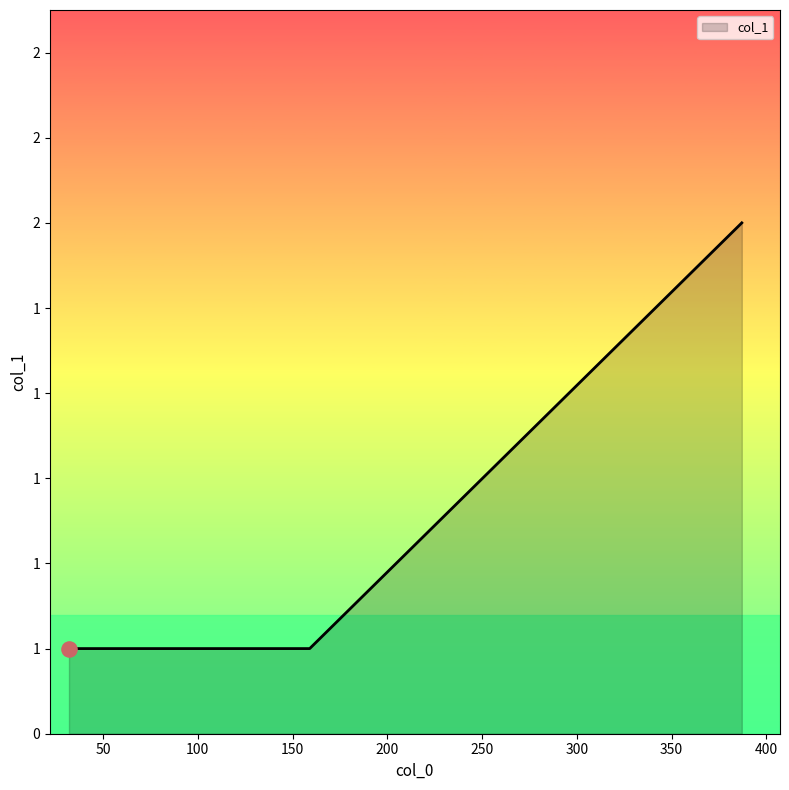

Is this an area chart (filled region under the line)?

Yes